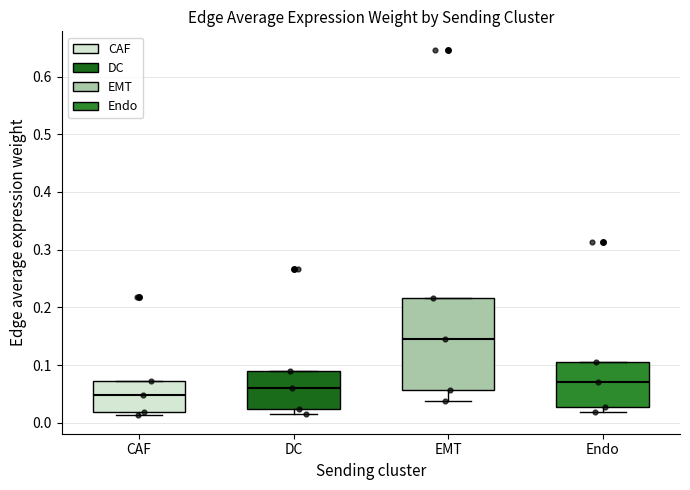

Which box has the lowest median line?

CAF